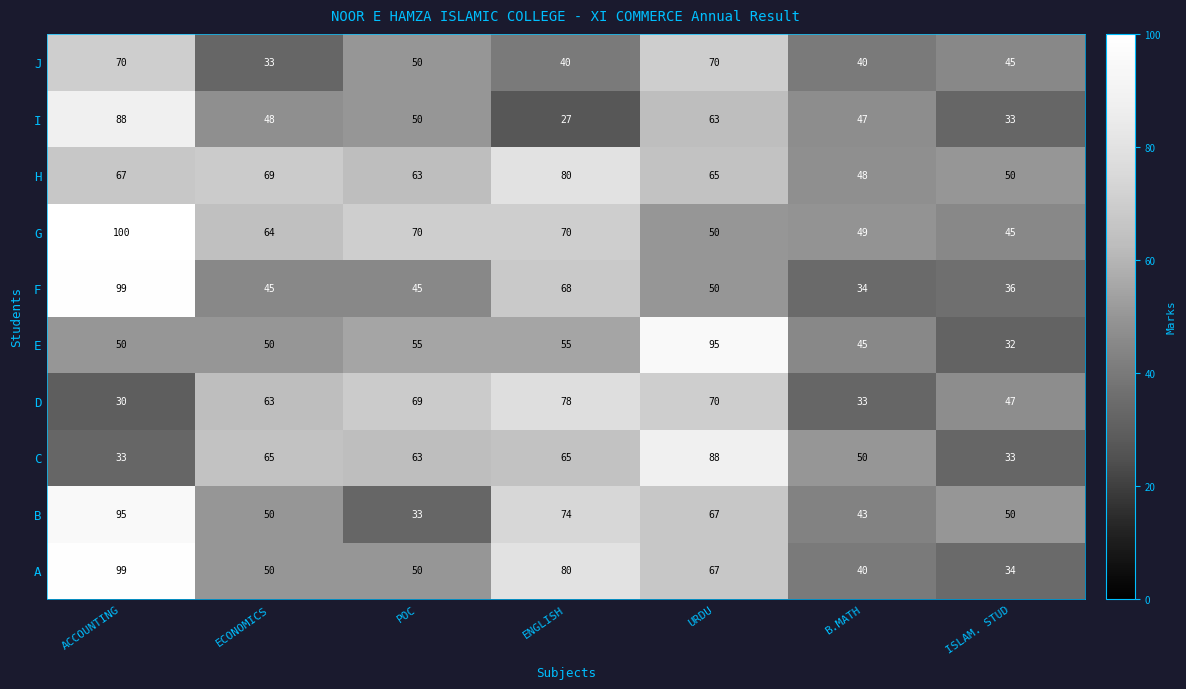

What is the difference between the second highest and second lowest values in the H series?

19